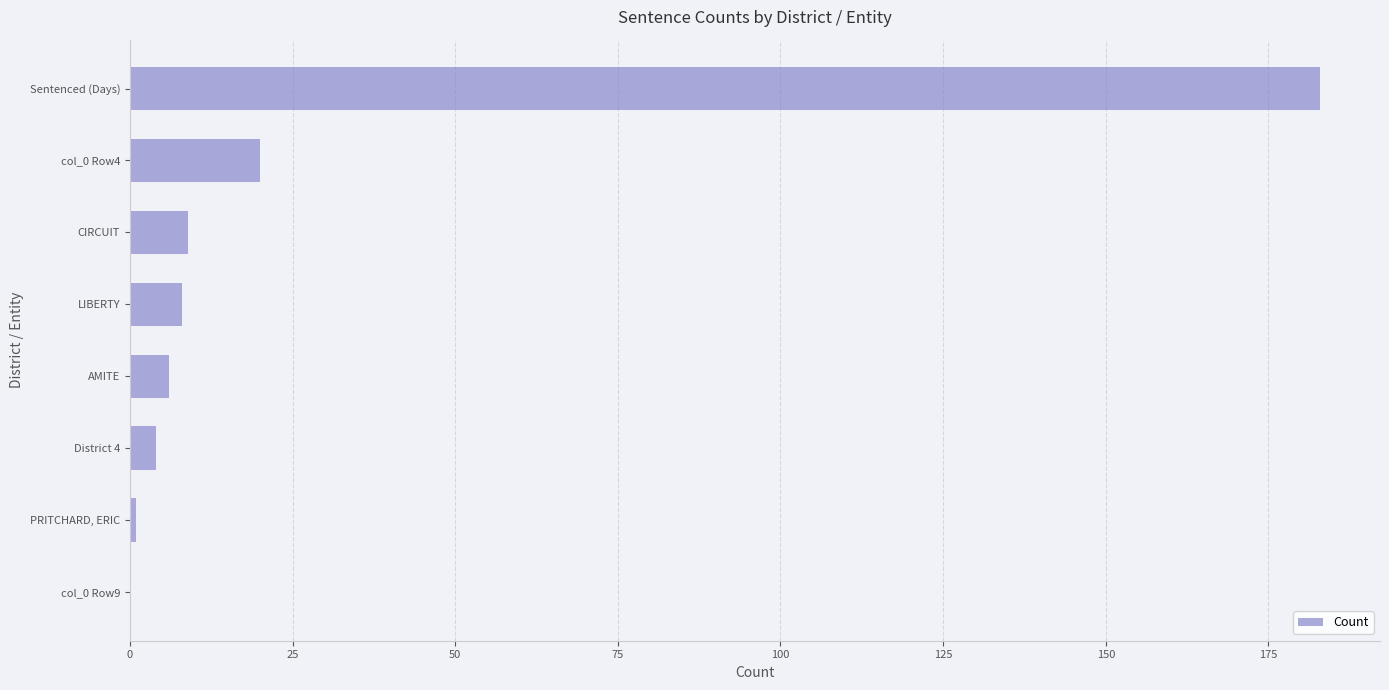

What is the sum of all values?

231